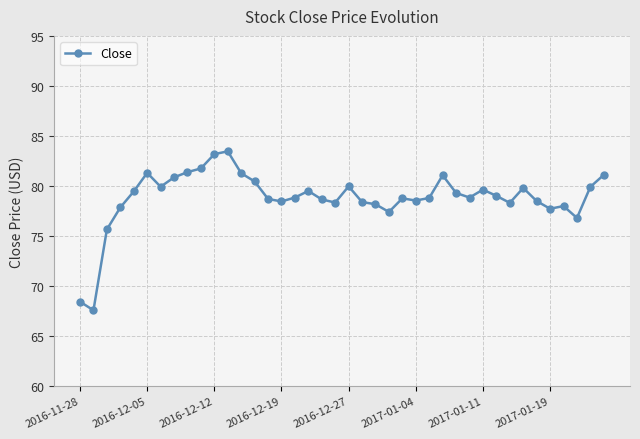

What is the value of the 19th point from the left?

78.7